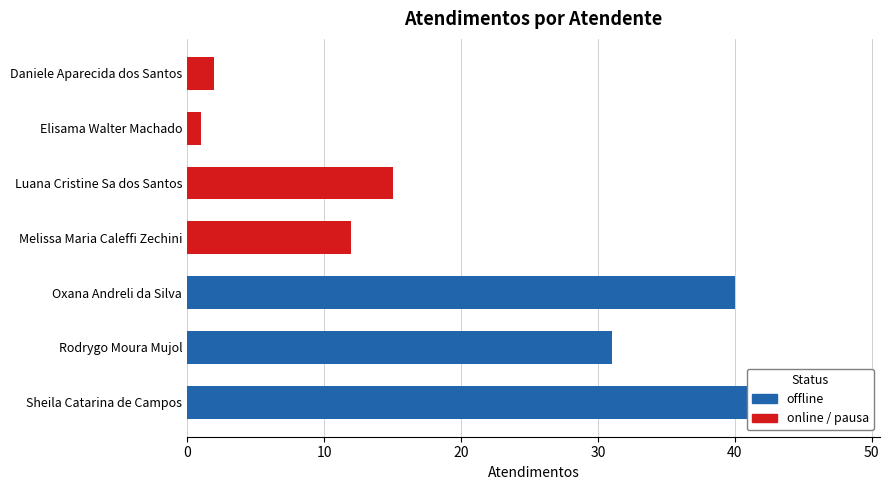

True or false: the data shows 2 at Daniele Aparecida dos Santos.

True